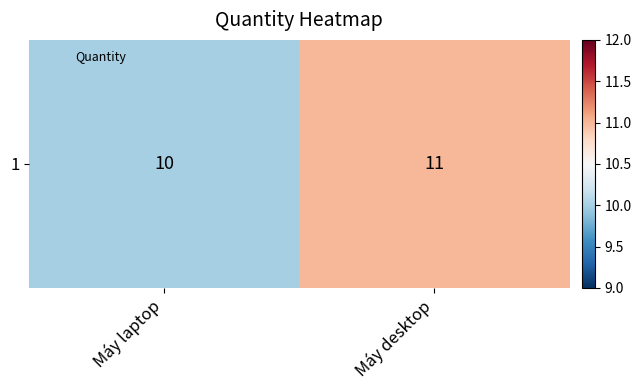

The chart shows a value of 19 at Máy desktop. True or false?

False